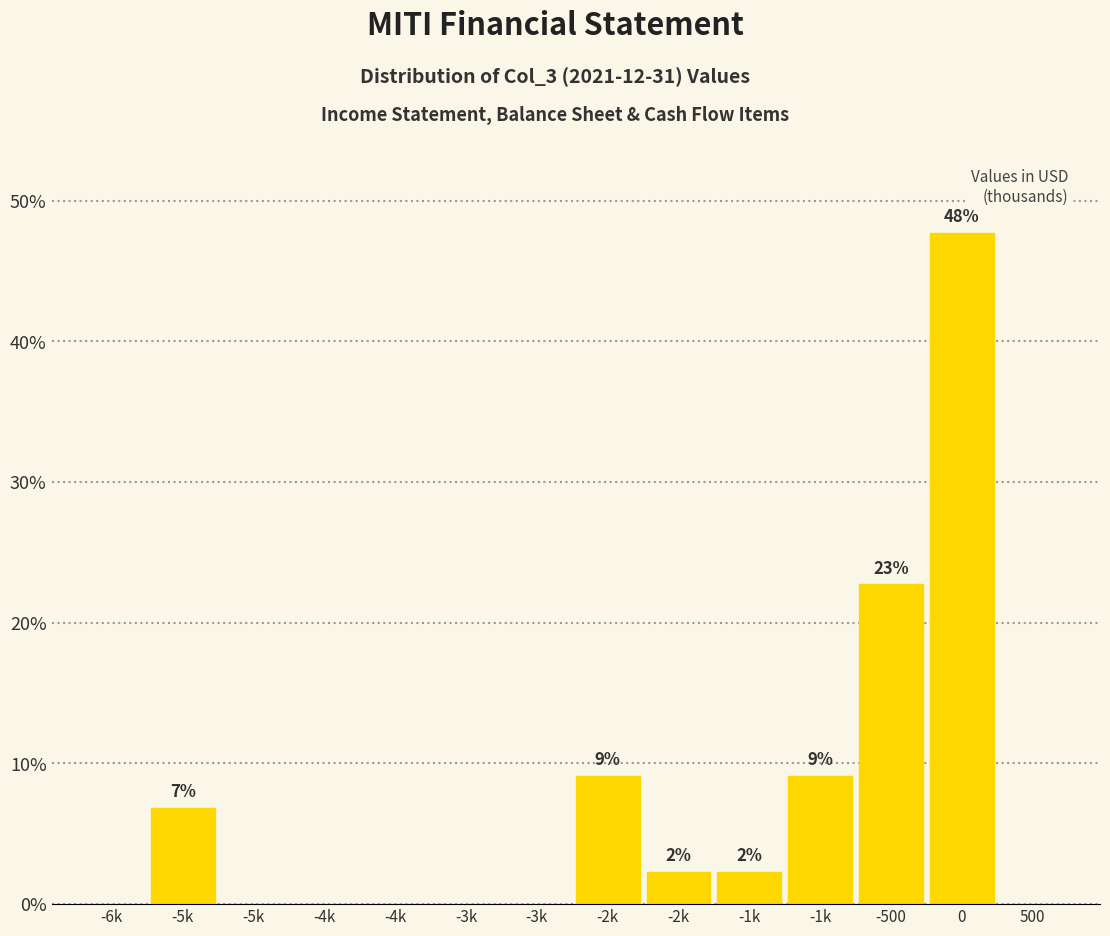

Are the bars horizontal?

No